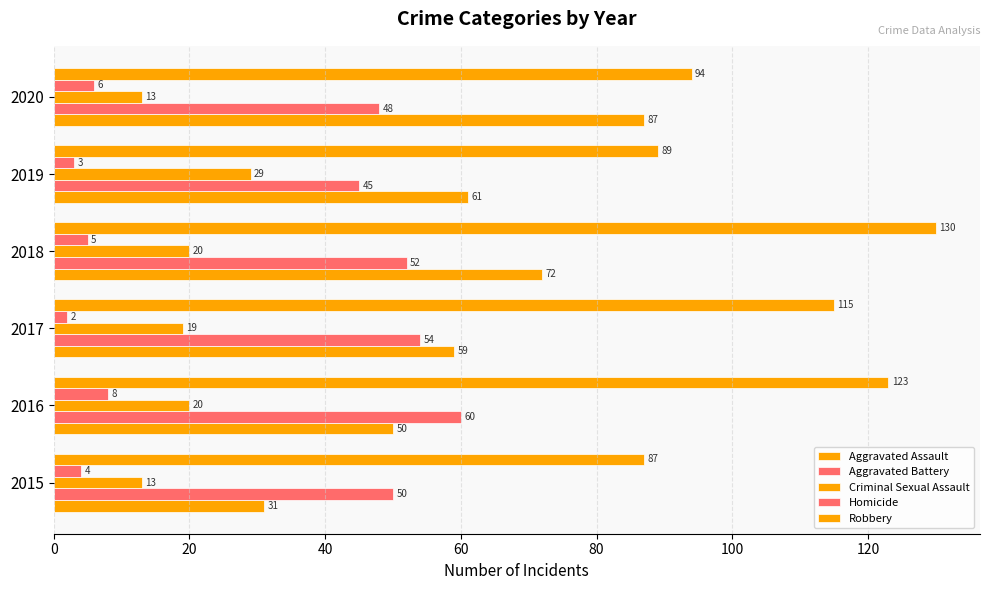

How many values in the Criminal Sexual Assault series are below 20?

3